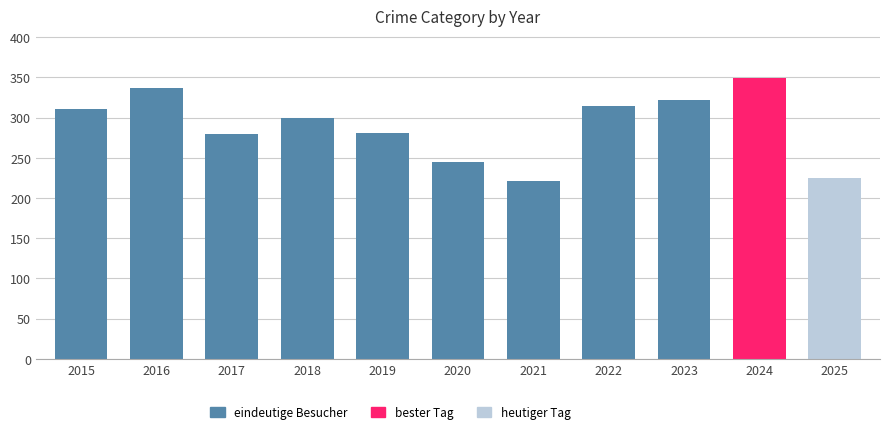

The chart shows a value of 322 at 2023. True or false?

True